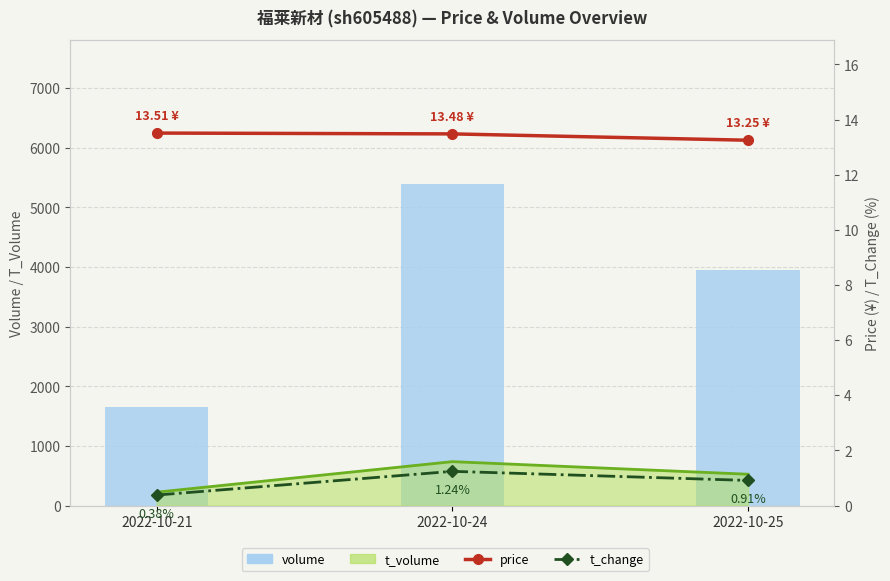

At which category does the chart reach its minimum across all series?

2022-10-21